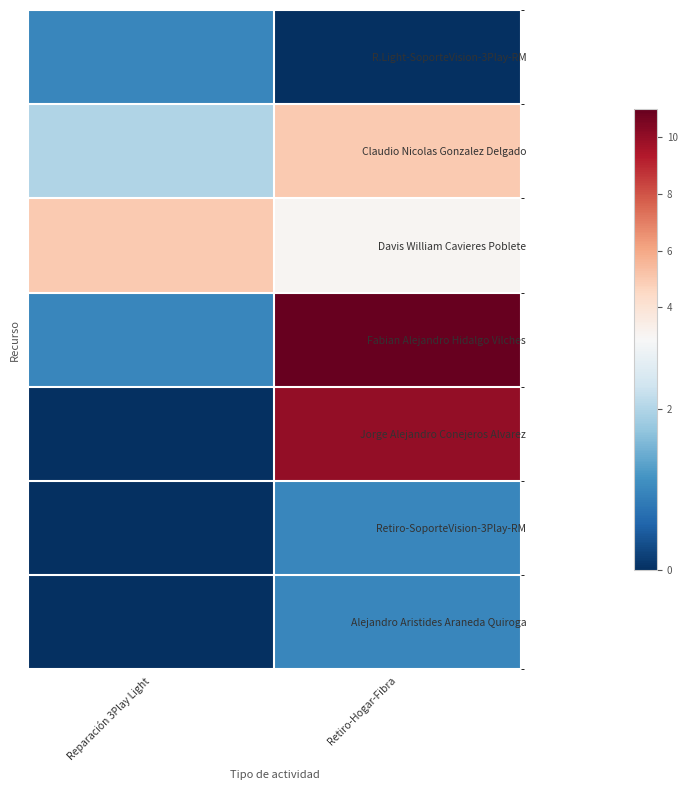

Between Retiro-Hogar-Fibra and Reparación 3Play Light, which is larger?

Reparación 3Play Light